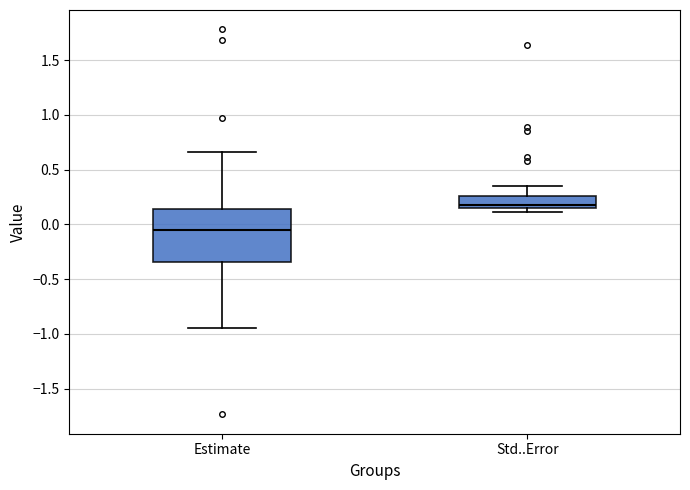

Which box is the tallest, from its lower edge to its upper edge?

Estimate